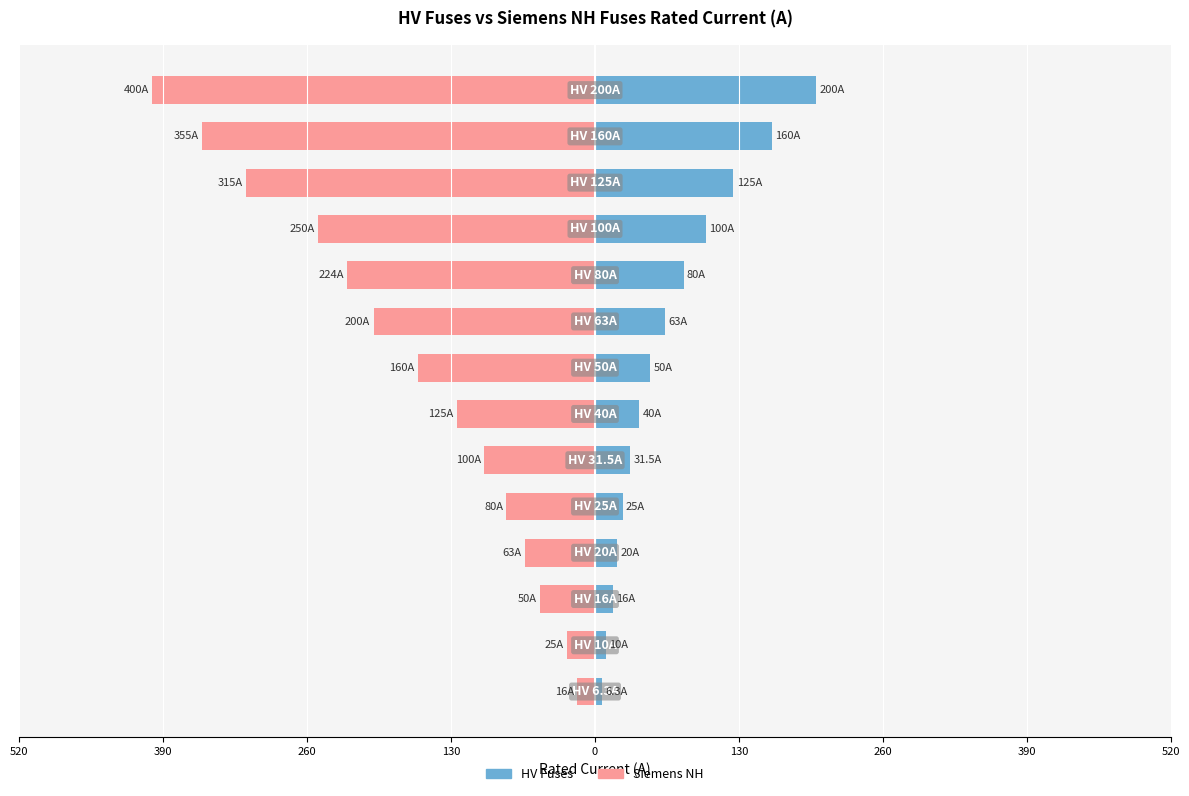

How many data points in Siemens NH are above -125?

6